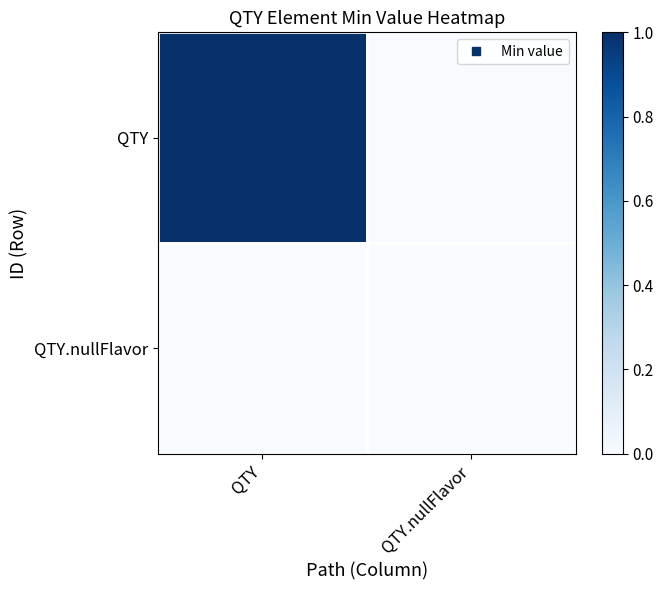

Which category has the highest value across all series?

QTY